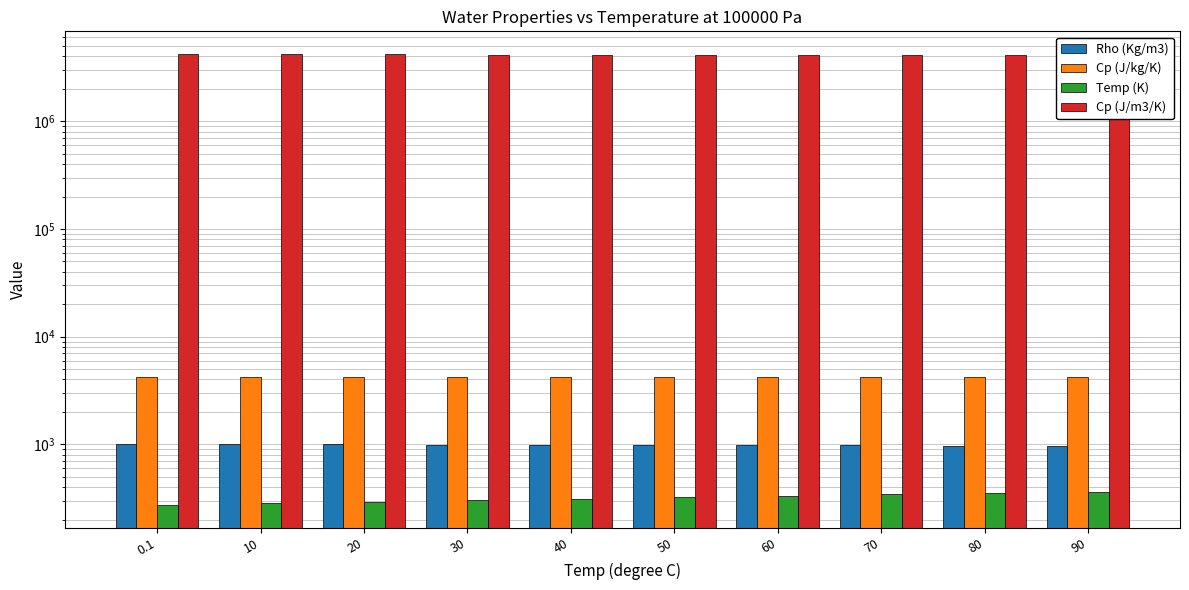

At which category does the chart reach its peak across all series?

0.1